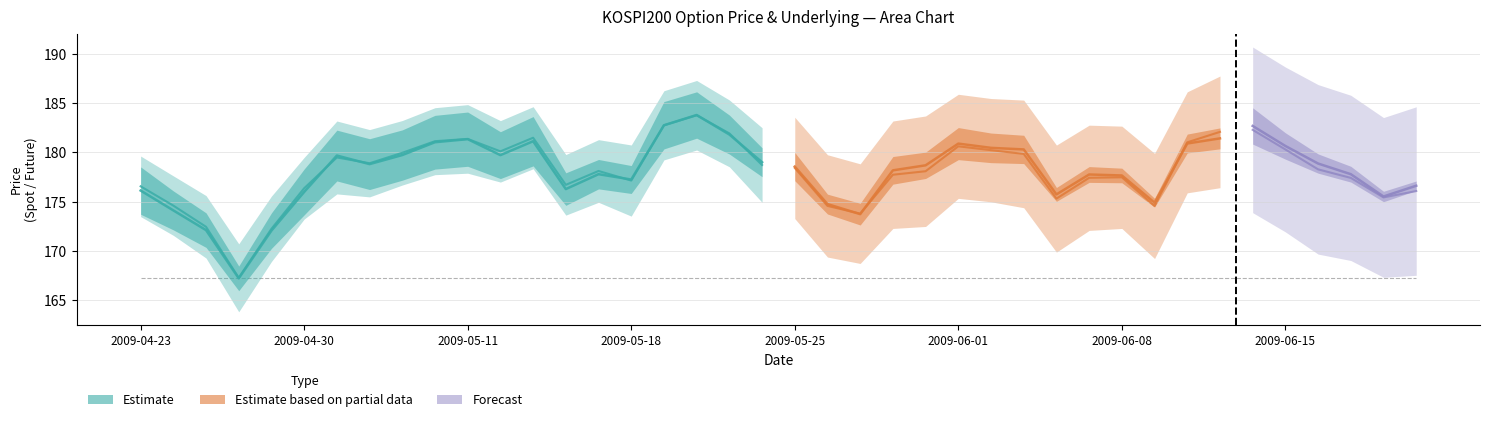

The value of SPOT_PRICE at 37 is 303.7. True or false?

False